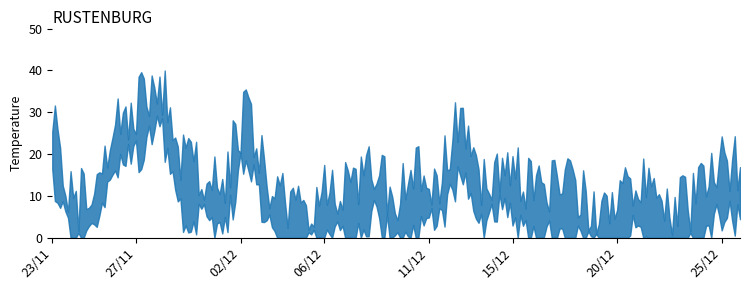

Which label corresponds to the largest value in the chart?

28/11